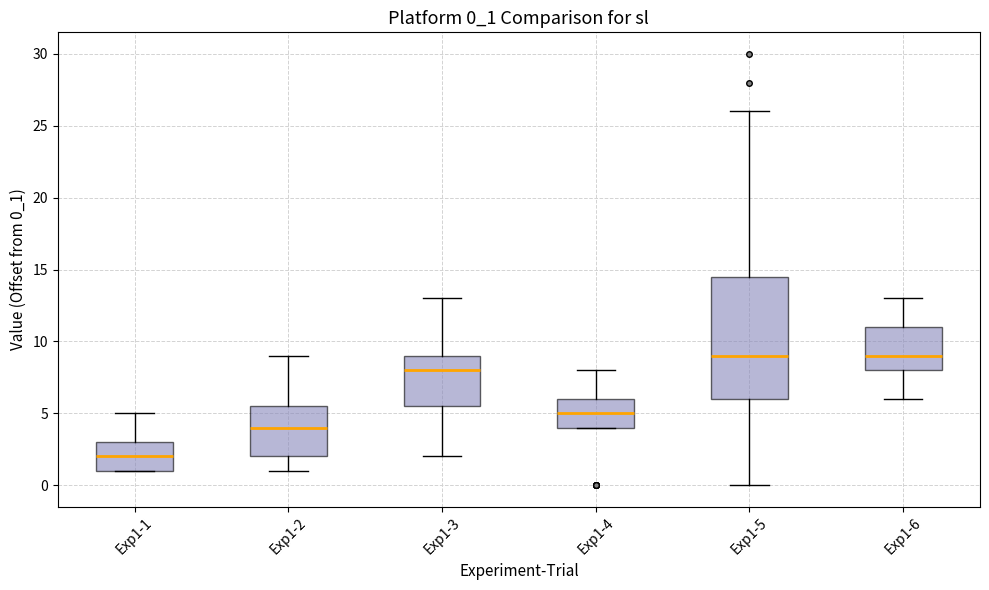

Reading left to right, read every box against the y-axis: the position of its median line, the range the box covers, and the ends of its whiskers. The values are not printed on the chart, so give them approximately, as read against the axis.

Exp1-1: median 2.0, box 1.0 to 3.0, whiskers 1.0 to 5.0
Exp1-2: median 4.0, box 2.0 to 5.5, whiskers 1.0 to 9.0
Exp1-3: median 8.0, box 5.5 to 9.0, whiskers 2.0 to 13.0
Exp1-4: median 5.0, box 4.0 to 6.0, whiskers 4.0 to 8.0
Exp1-5: median 9.0, box 6.0 to 14.5, whiskers 0.0 to 26.0
Exp1-6: median 9.0, box 8.0 to 11.0, whiskers 6.0 to 13.0